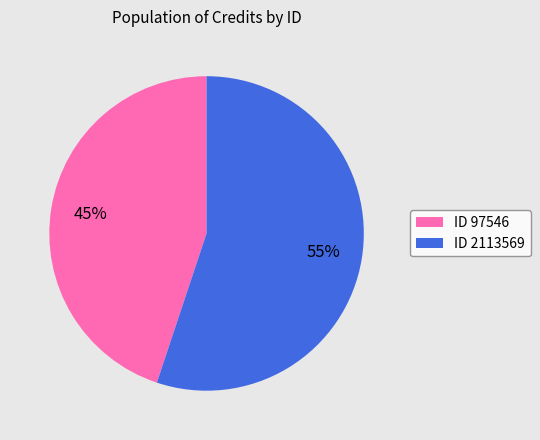

To the nearest percent, what percentage of the pie is ID 97546?

45%